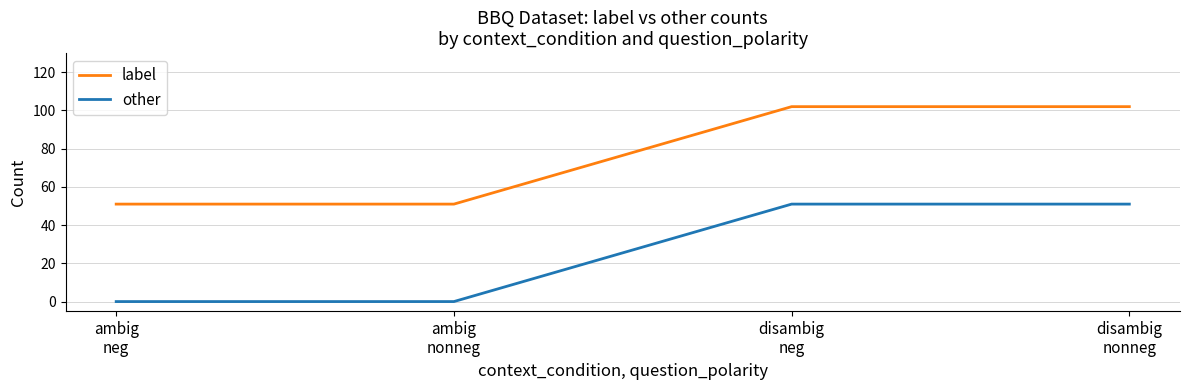

How many values in the label series are below 102?

2